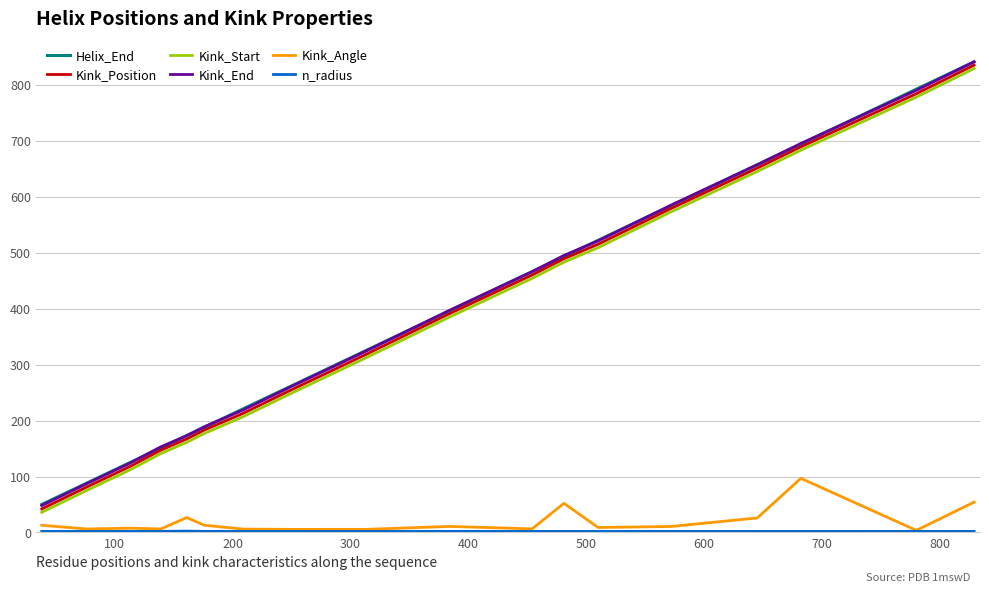

What is the greatest value displayed?

841.0